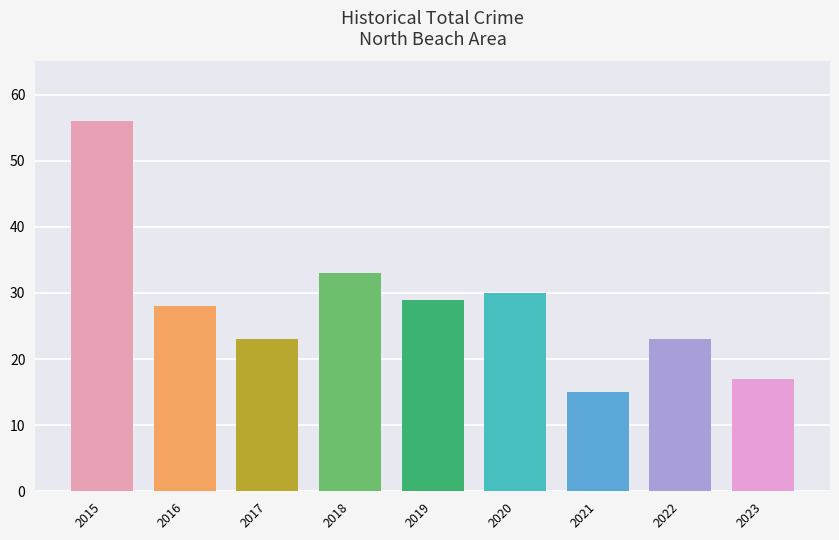

What is the value of the 7th bar from the left?

15